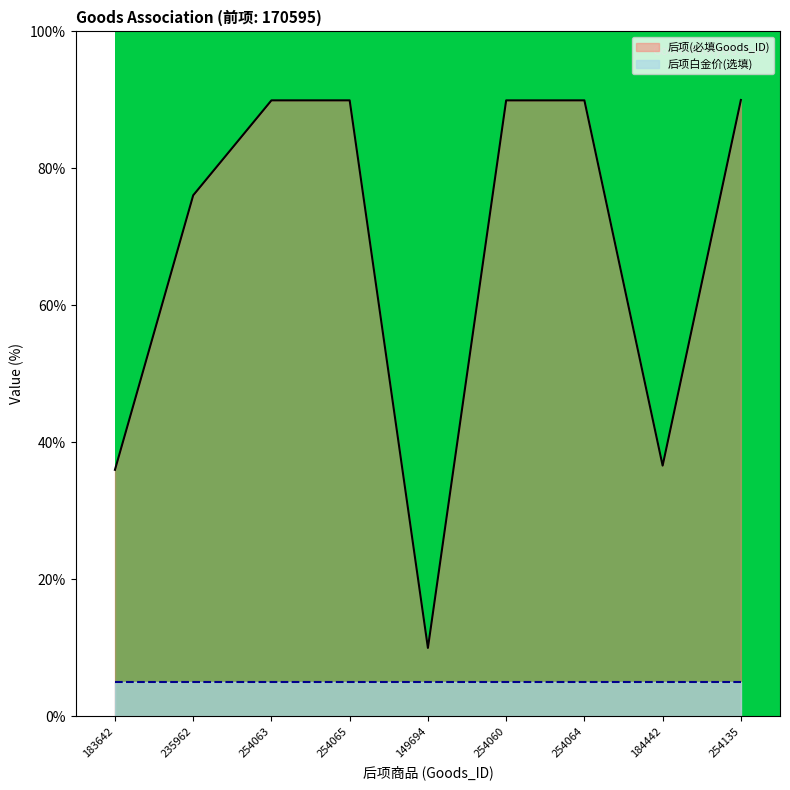

What is the difference between the second highest and second lowest values?

53.9